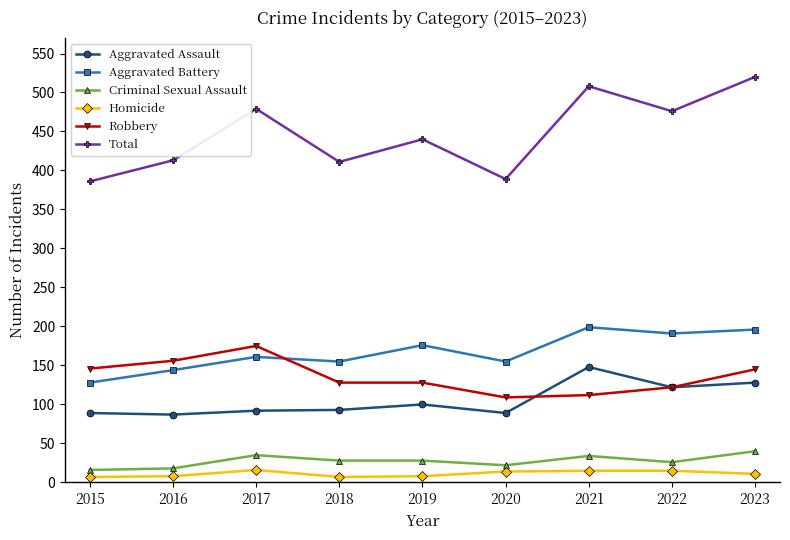

Is the value of Criminal Sexual Assault at 2019 greater than the value of Homicide at 2018?

Yes